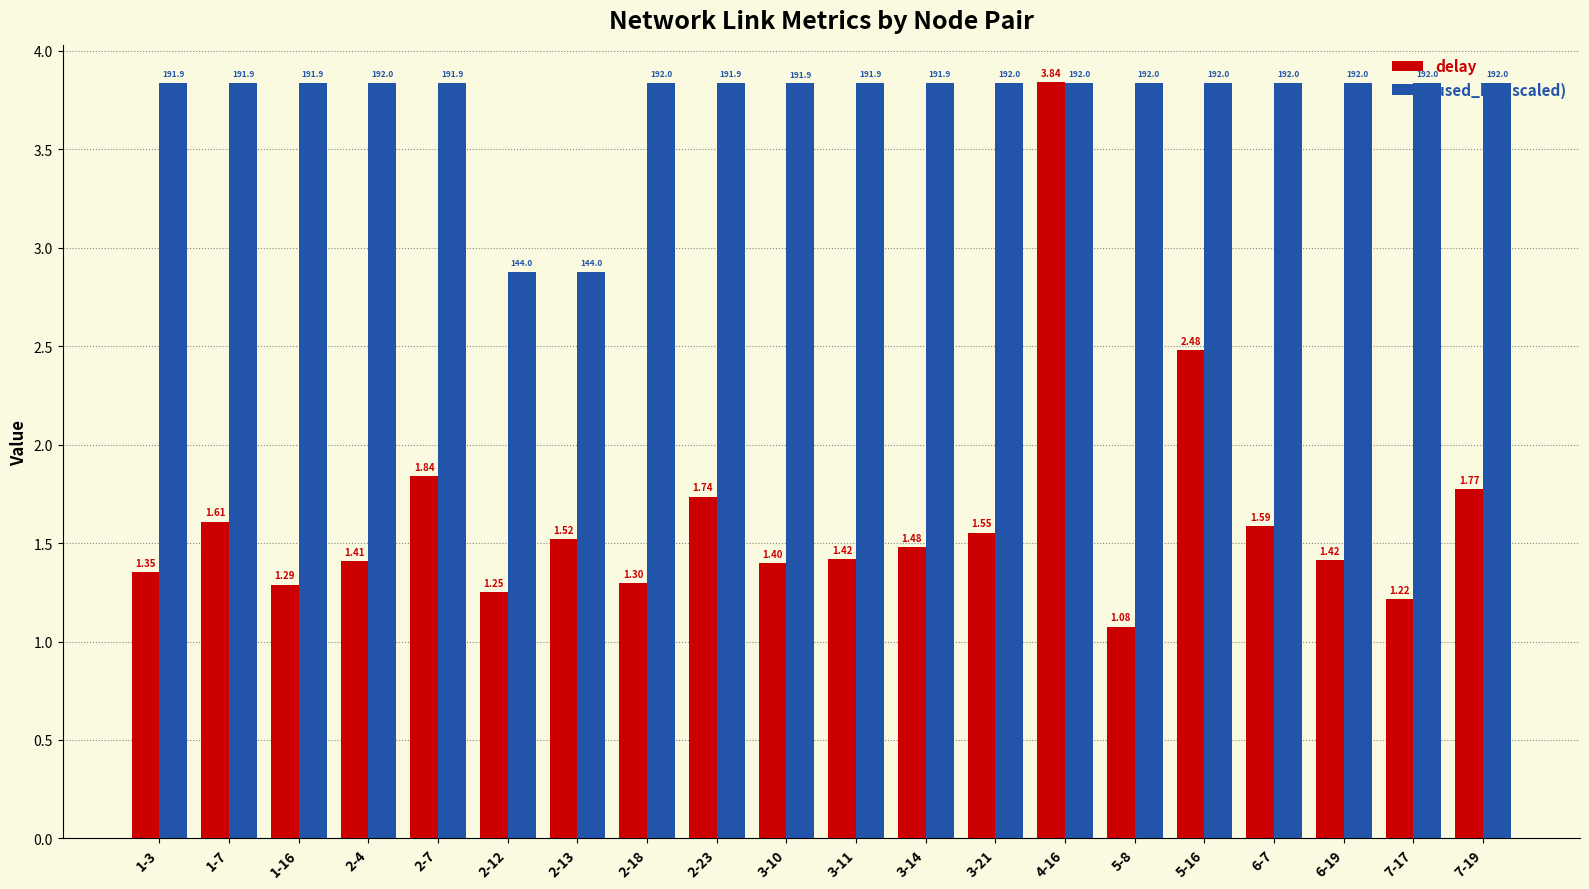

What is the spread (max minus min) of values at 2-7?

2.0